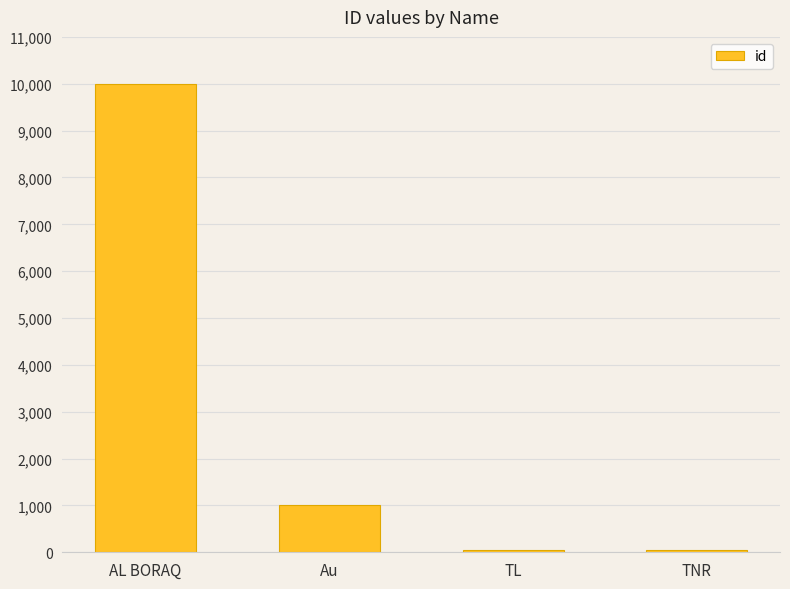

The value at AL BORAQ is 10002. True or false?

True